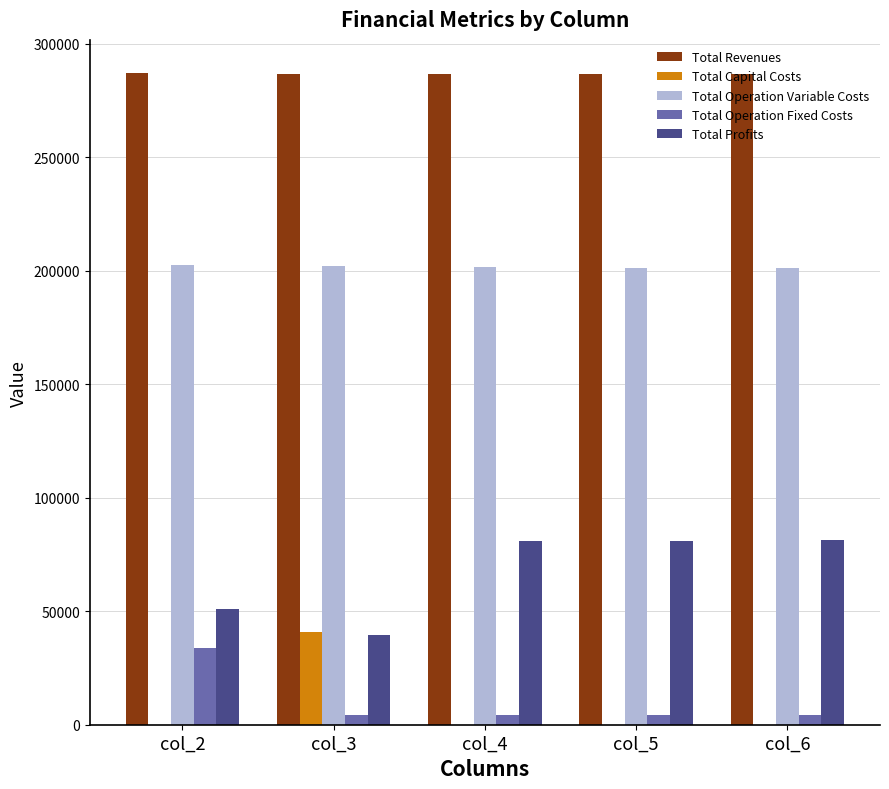

How many groups of bars are there?

5